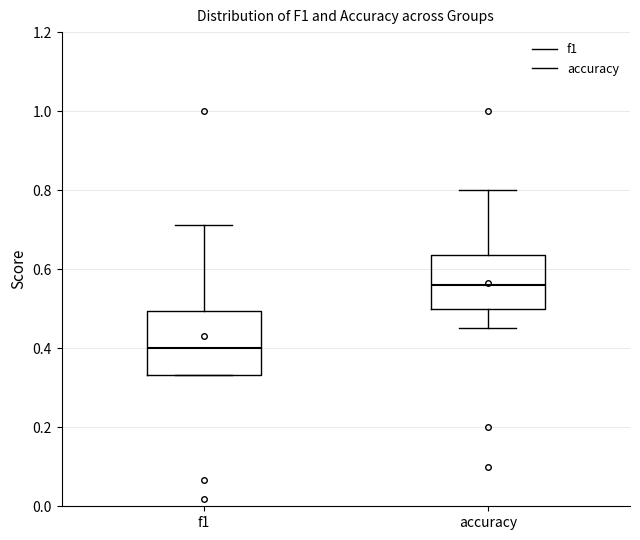

Where does the upper whisker of the box for accuracy end on the y-axis? The values are not printed on the chart, so give them approximately, as read against the axis.

0.80